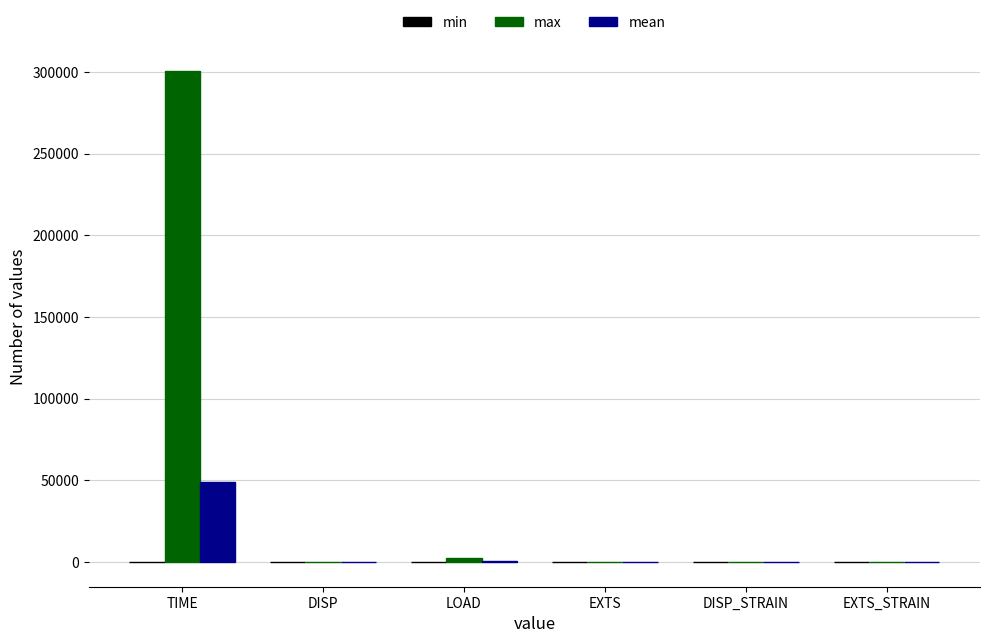

Between TIME and EXTS, which series saw the biggest shift?

max